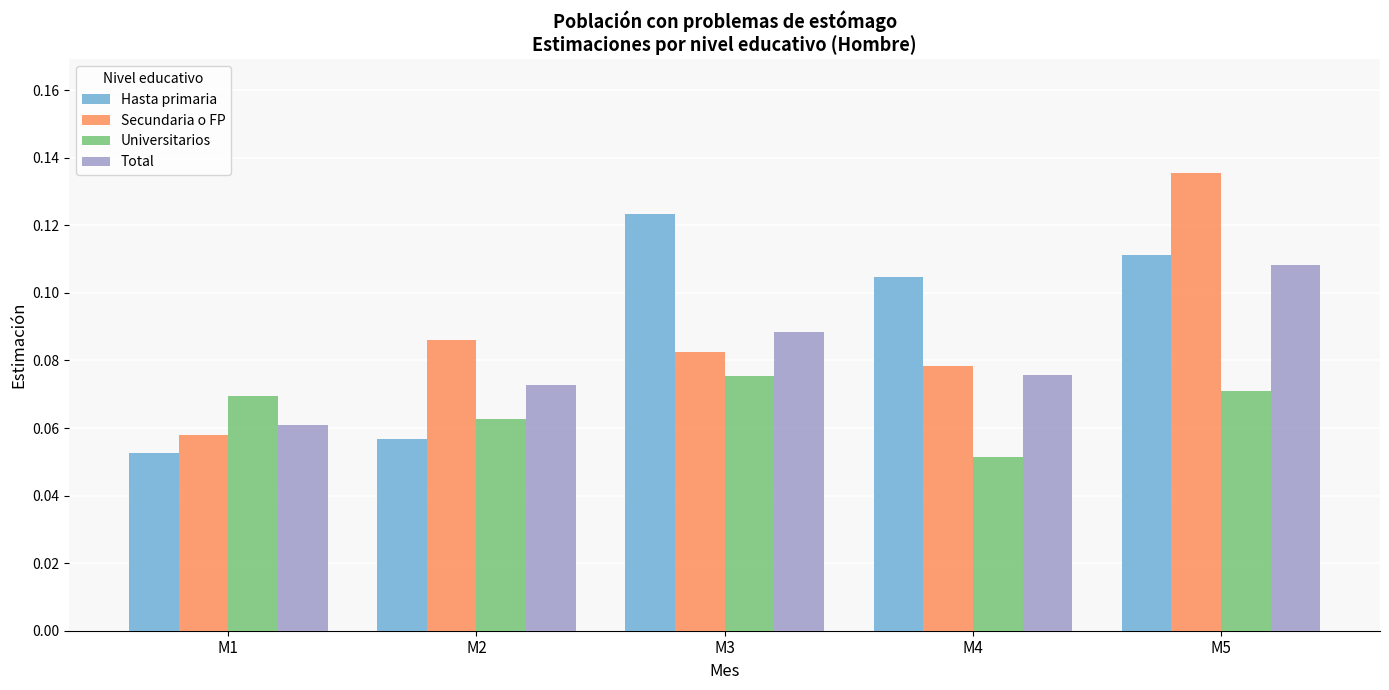

Between M2 and M4, which series saw the biggest shift?

Hasta primaria